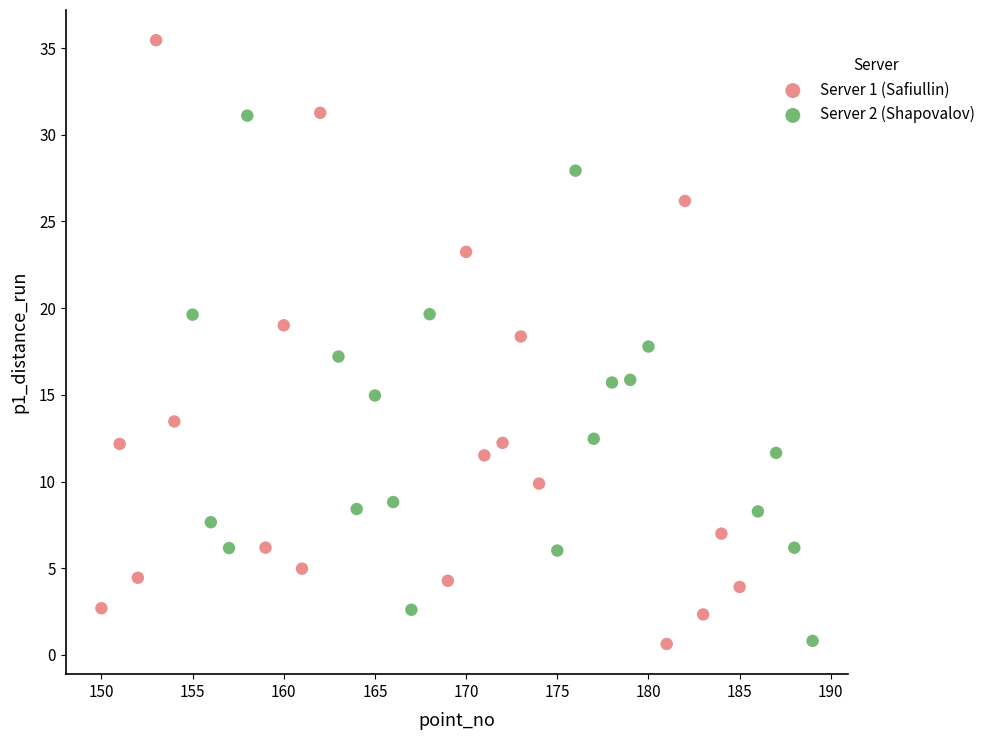

Which series reaches the maximum Y coordinate?

Server 1 (Safiullin)